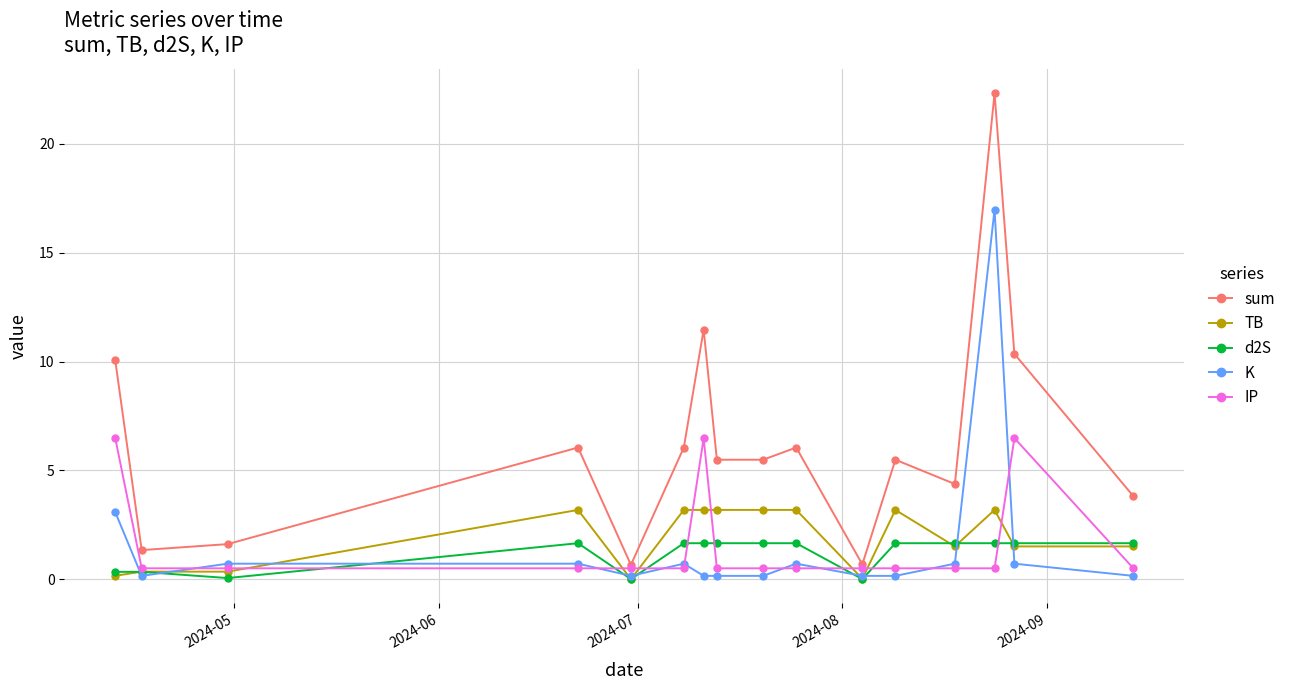

Which series has the largest total across all categories?

sum